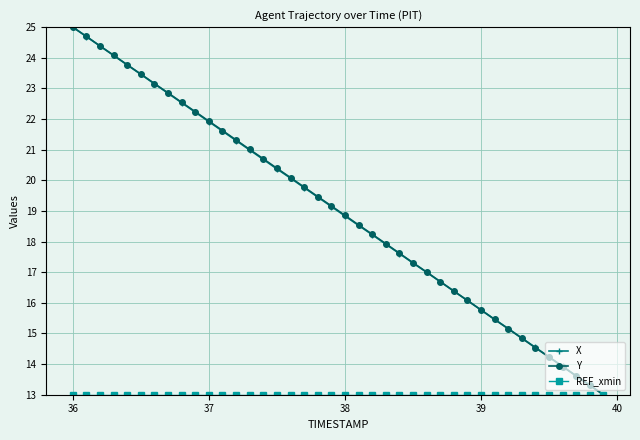

True or false: Y has more than 1 interior local peaks.

False